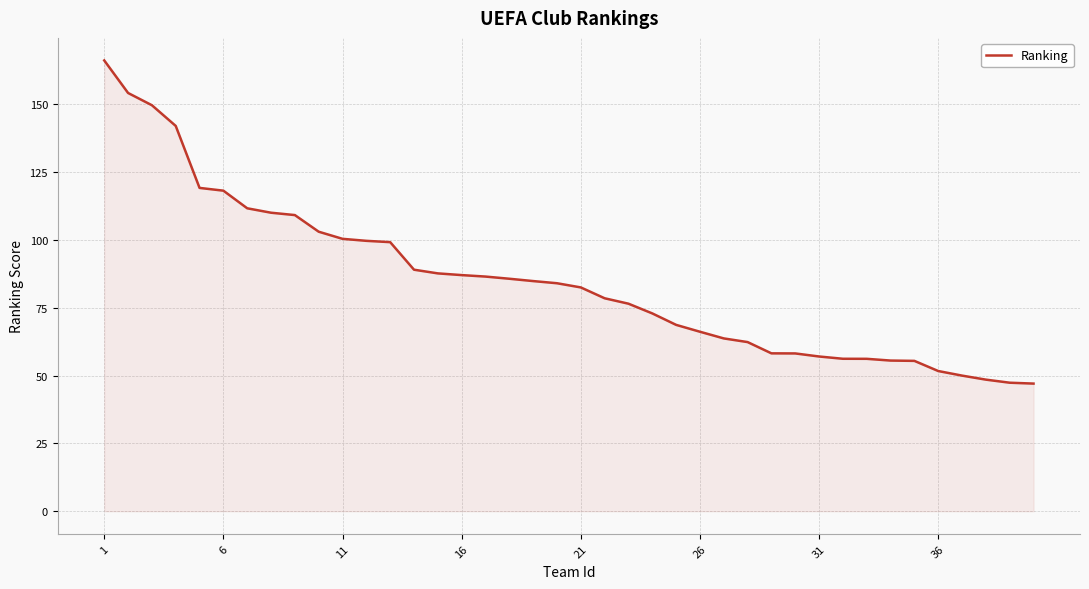

What is the maximum value shown in the chart?

166.2